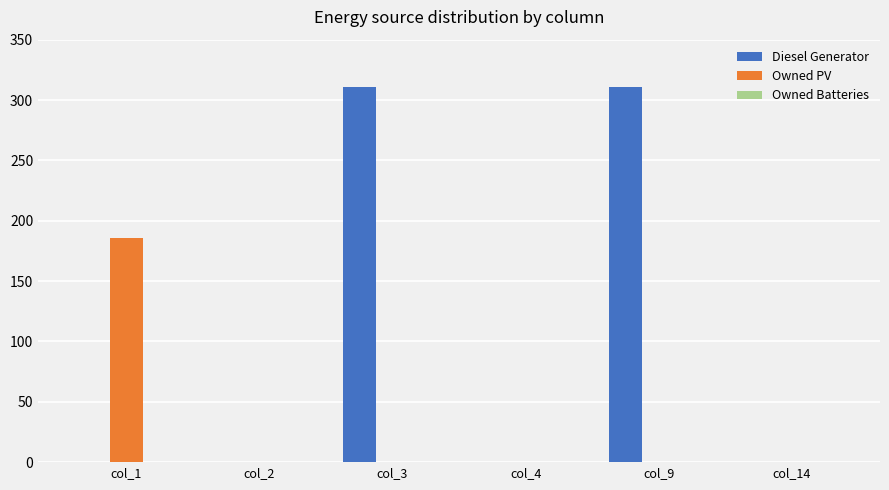

Which category has the highest value in the Owned PV series?

col_1